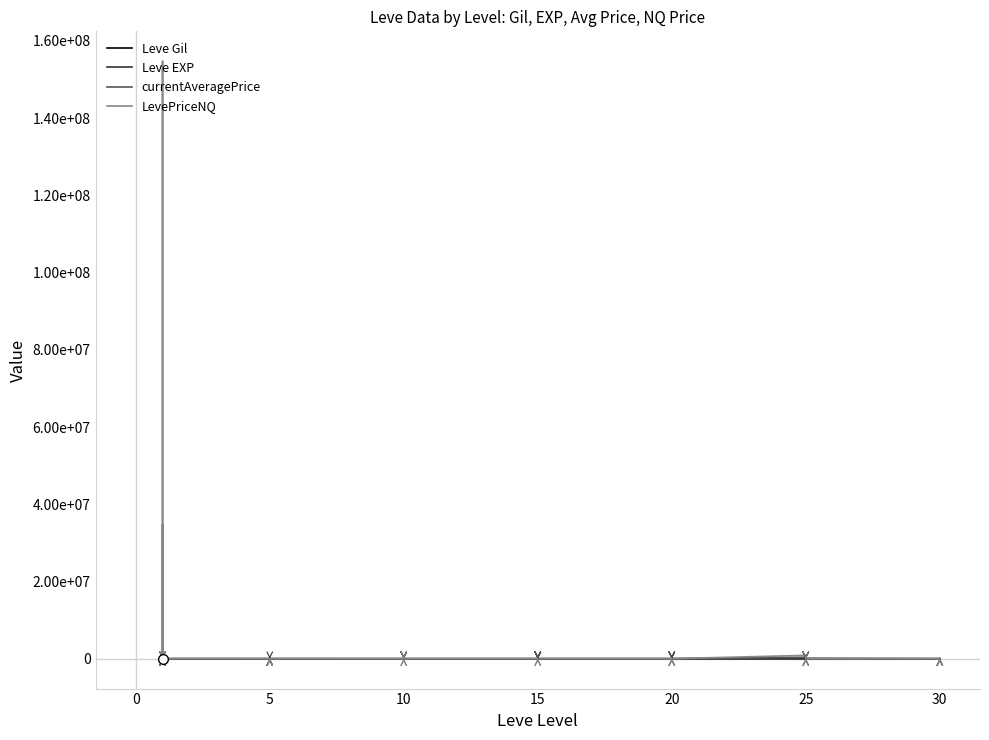

What is the difference between the Leve EXP values at 13 and 5?

627.0